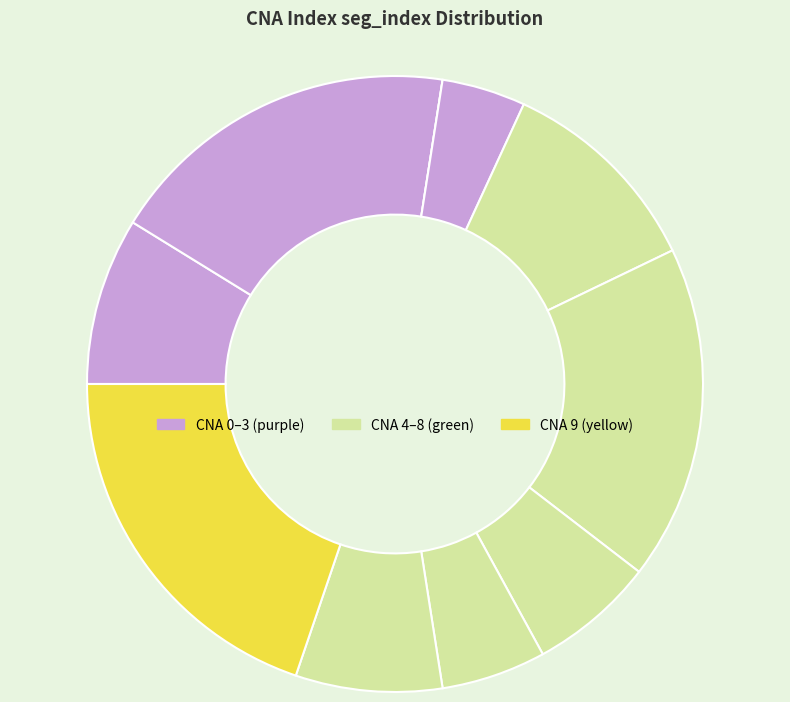

Rank the categories by value from lowest to highest.

2, 3, 7, 6, 8, 0, 4, 5, 1, 9